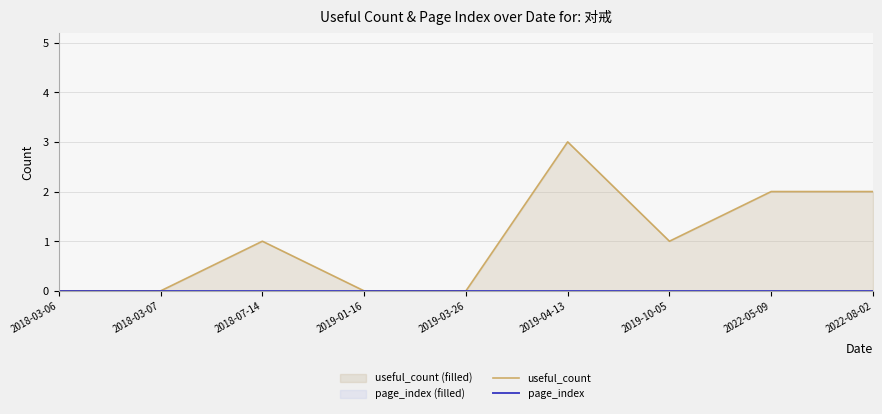

Which category has the highest value in the page_index series?

2018-03-06